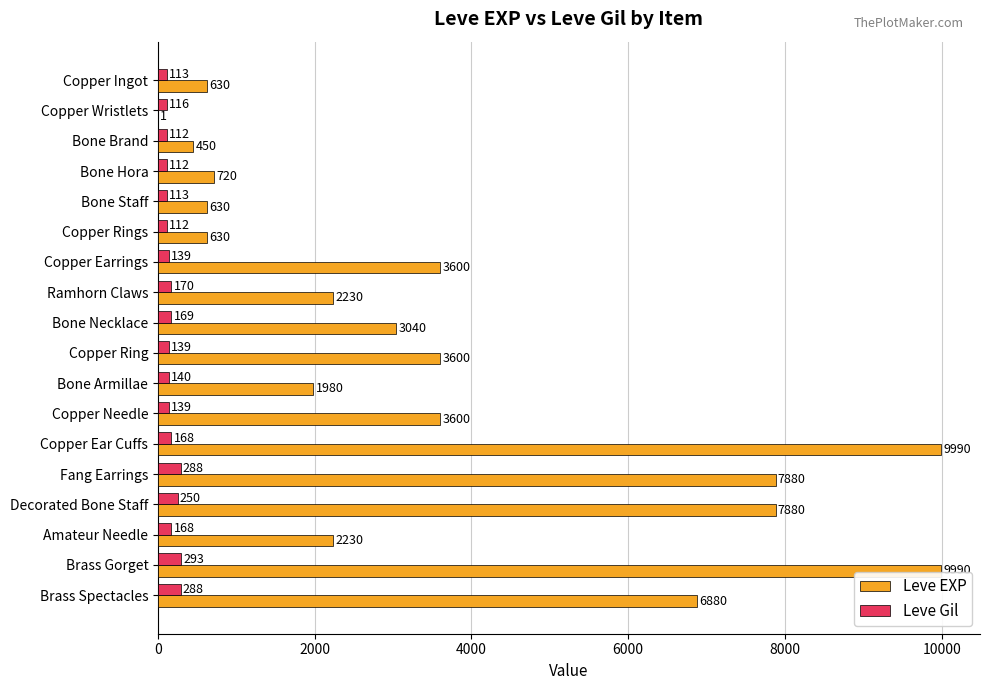

Is it true that Leve EXP equals 12089 at Brass Spectacles?

False